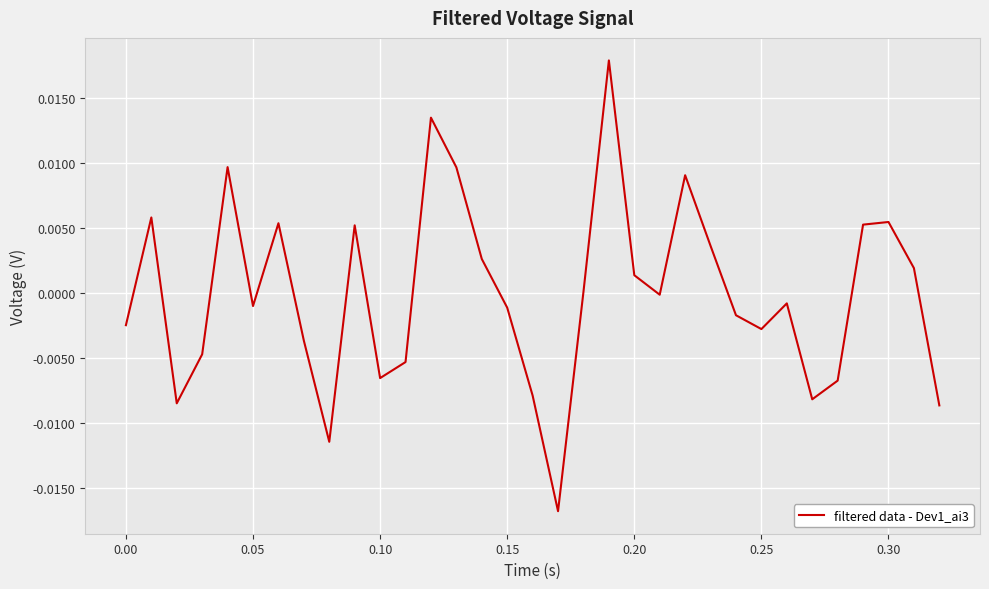

Count the number of categories in the chart.

33